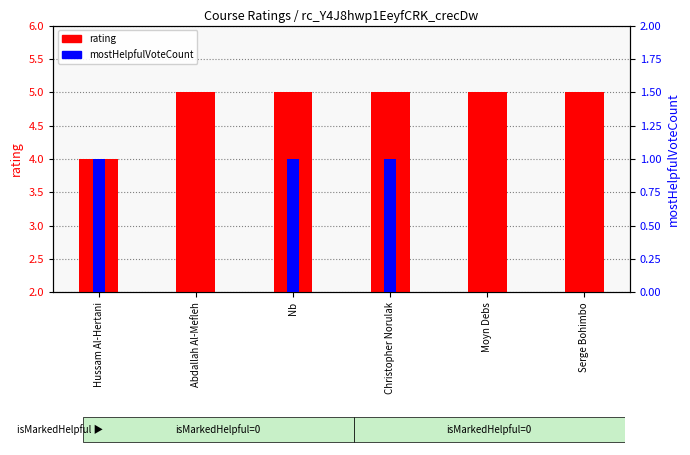

What is the label of the 3rd bar from the left?

Nb